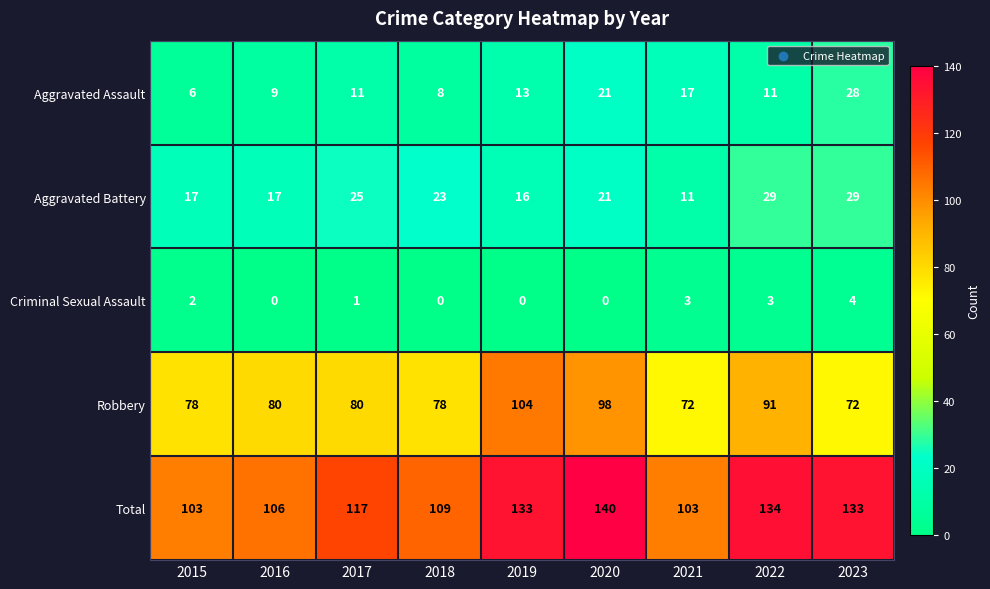

Where is Aggravated Assault nearest to the value 17?

2021